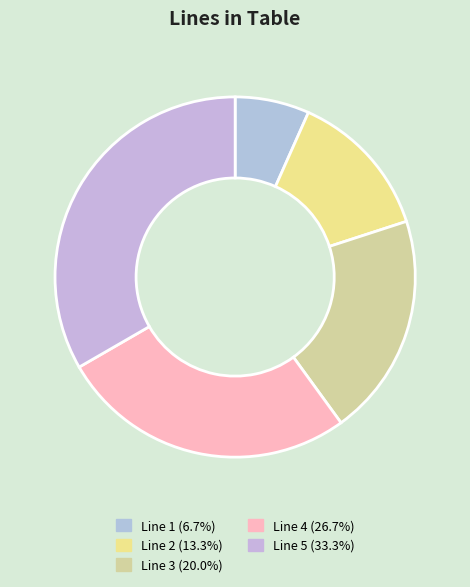

True or false: Line 3 accounts for 27% of the total.

False